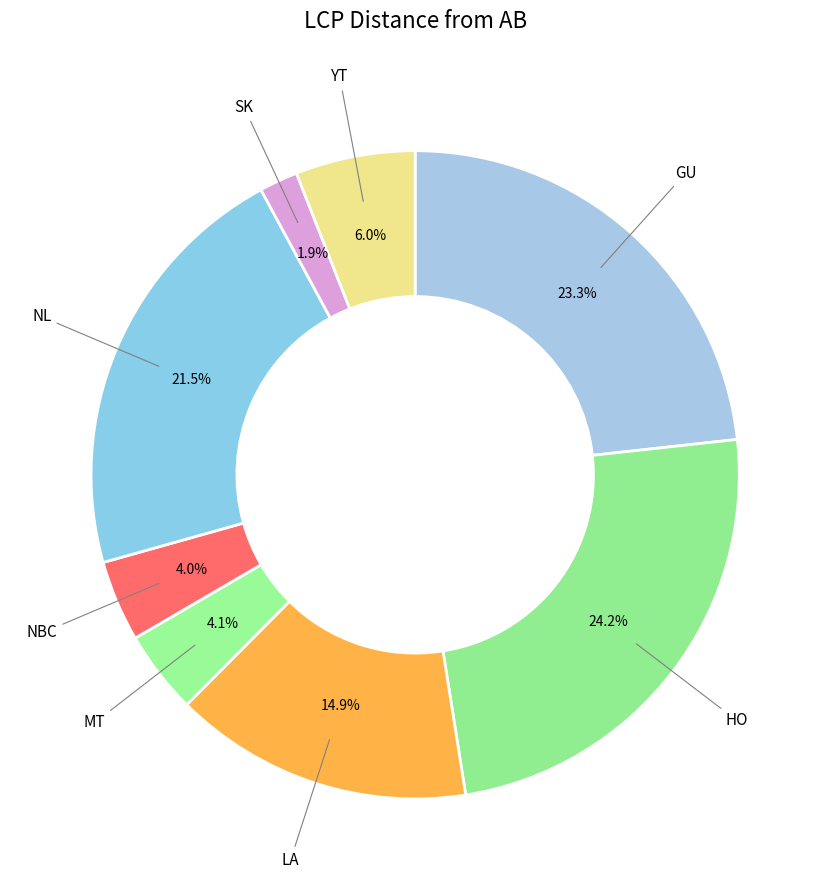

What is the largest slice in the pie chart?

HO